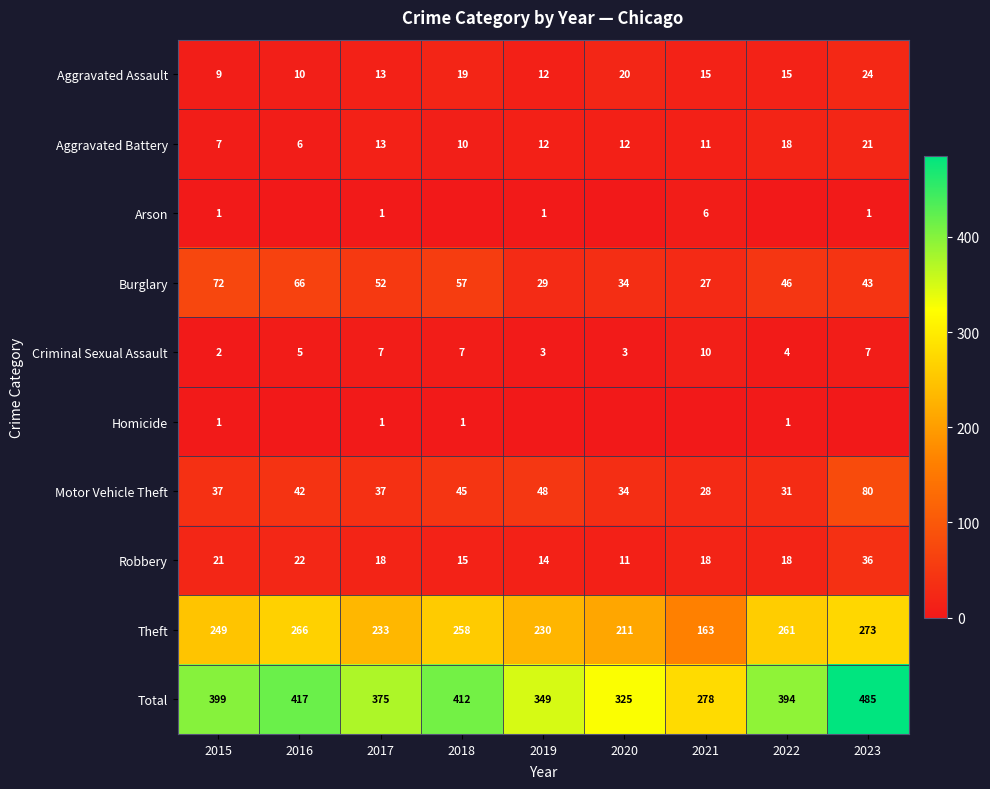

What is the average value of the Burglary series?

47